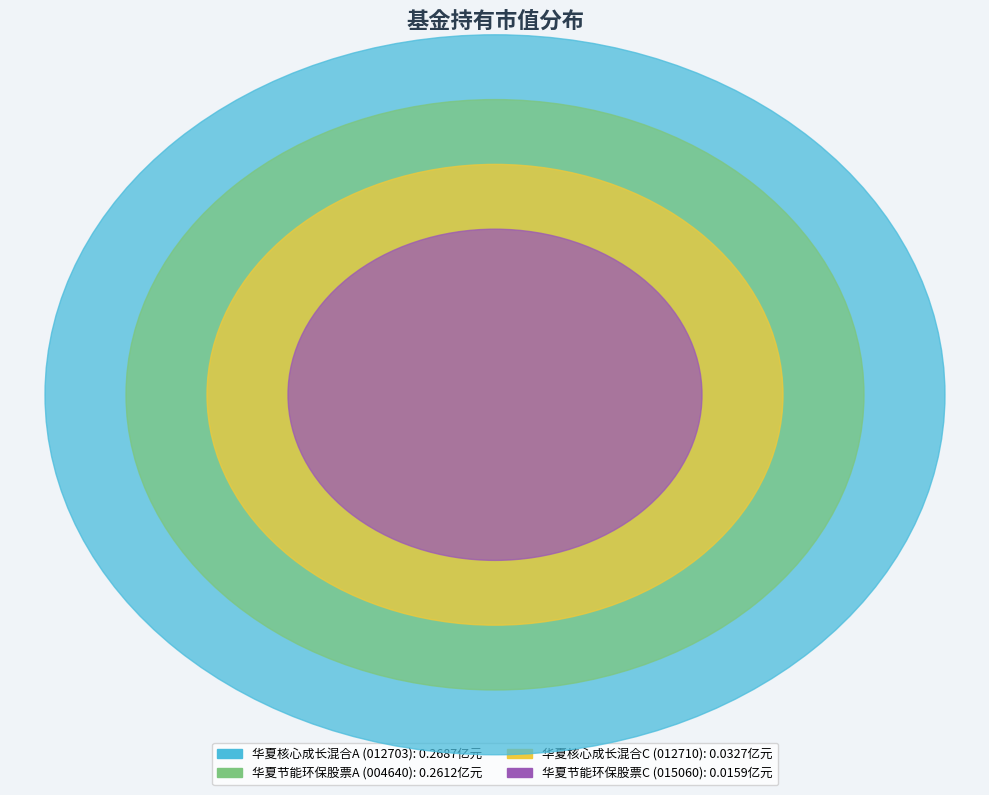

Rank the categories by value from highest to lowest.

华夏核心成长混合A, 华夏节能环保股票A, 华夏核心成长混合C, 华夏节能环保股票C